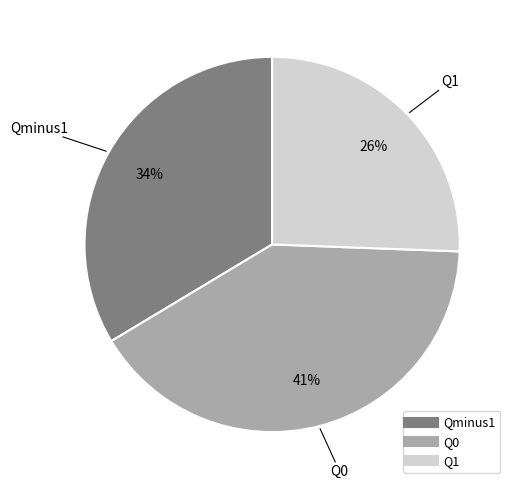

How many slices are in this pie chart?

3